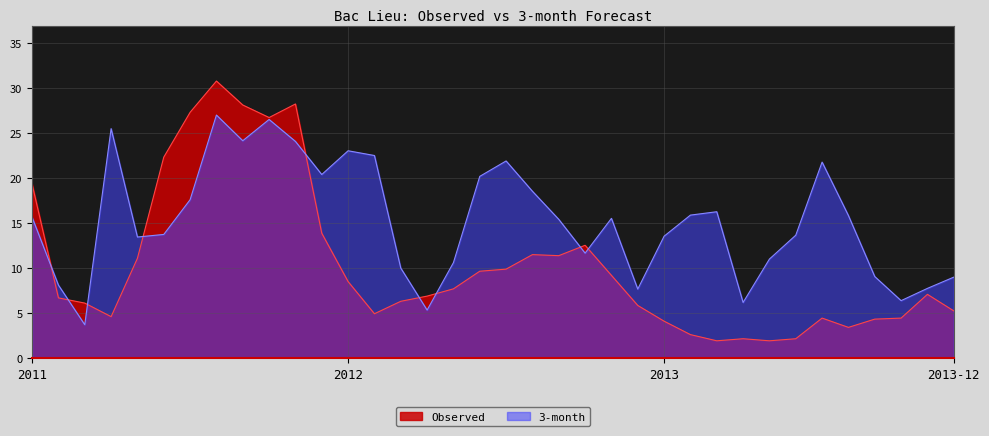

What is the label of the 26th point from the right?

2011-11